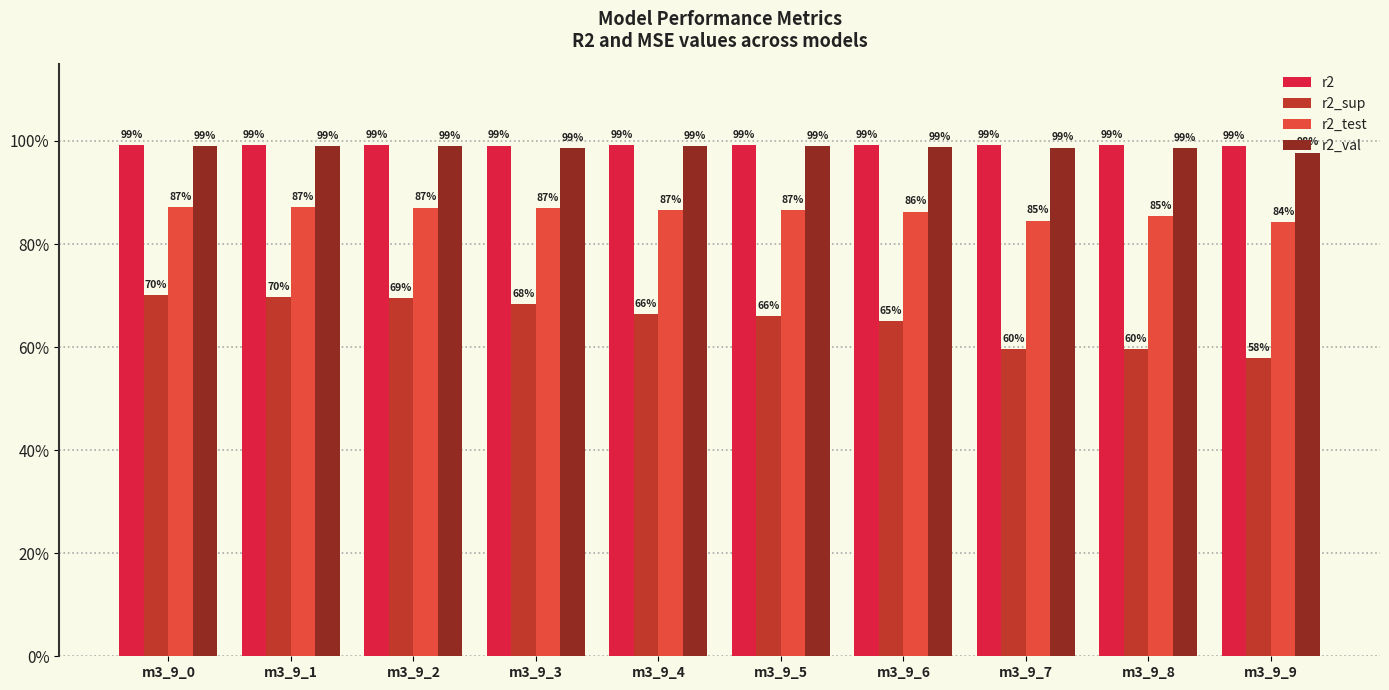

Which series has the largest total across all categories?

r2